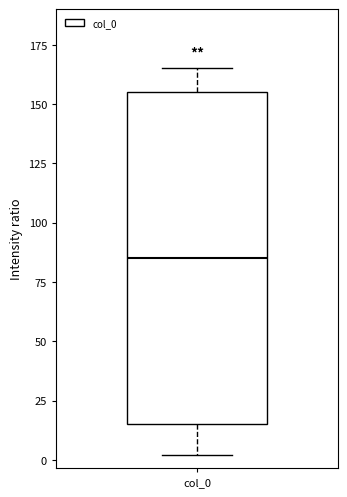

Read this box plot against the y-axis: the position of the median line, the range covered by the box, and the ends of both whiskers. The values are not printed on the chart, so give them approximately, as read against the axis.

median 85, box 15 to 155, whiskers 0 to 165